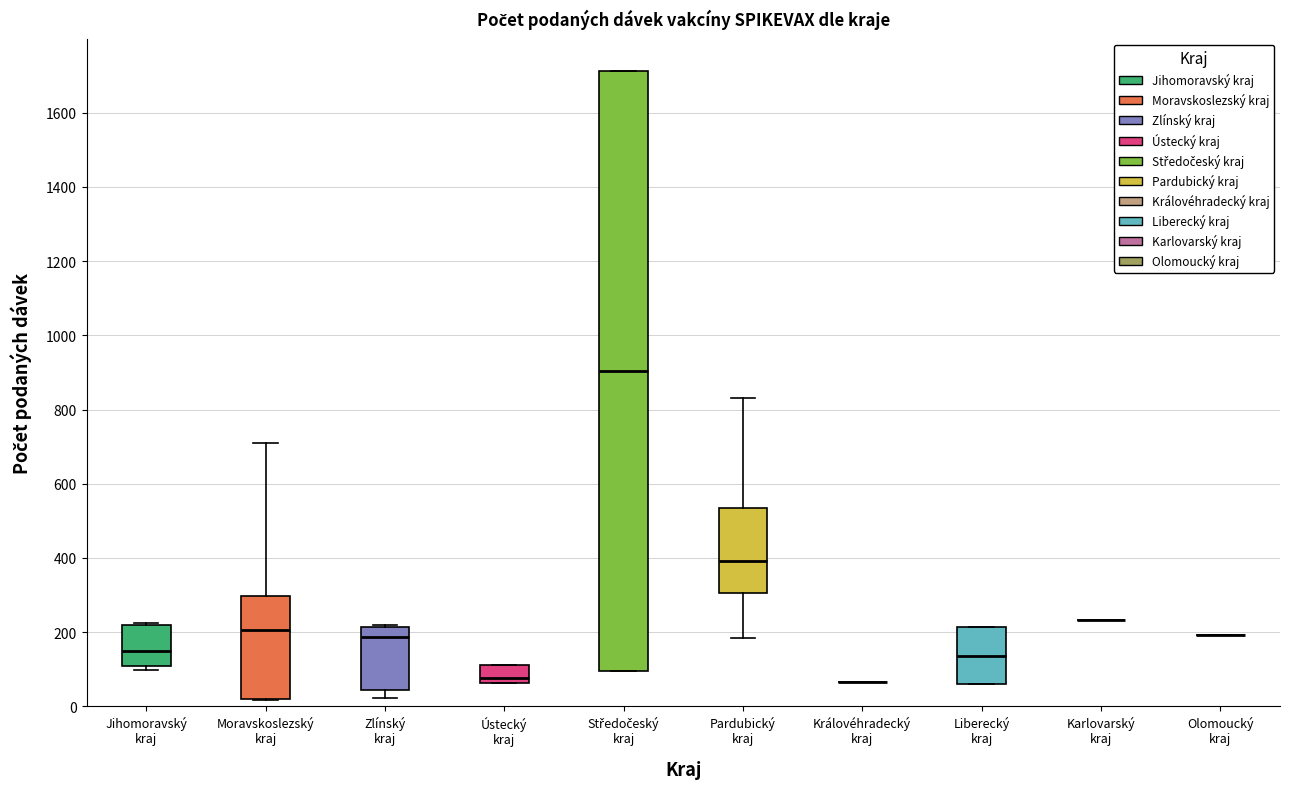

Which box is the tallest, from its lower edge to its upper edge?

Středočeský kraj